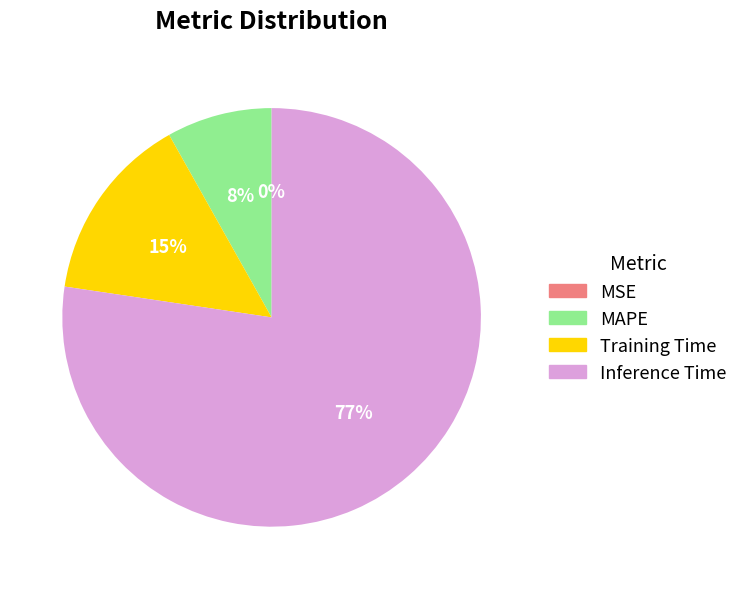

Which category accounts for the majority?

Inference Time